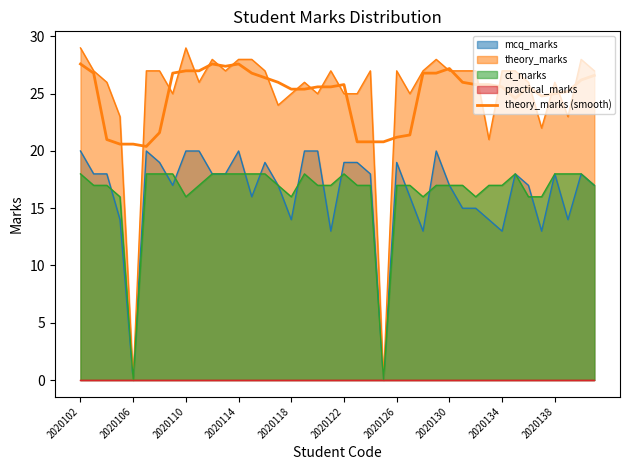

What is the sum of all values?

996.0